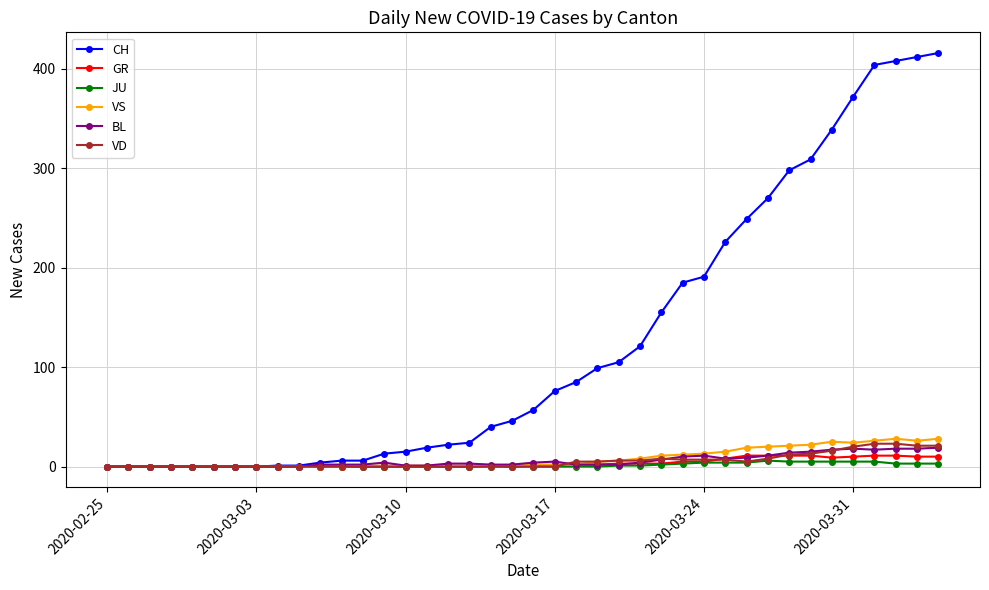

True or false: VS has more than 1 interior local peaks.

True